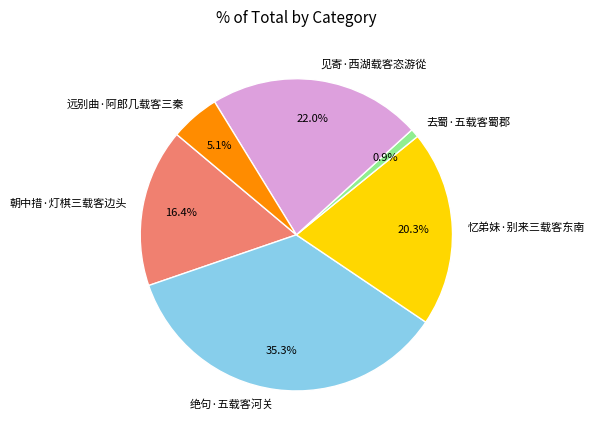

The 去蜀·五载客蜀郡 slice represents 1% of the pie. True or false?

True